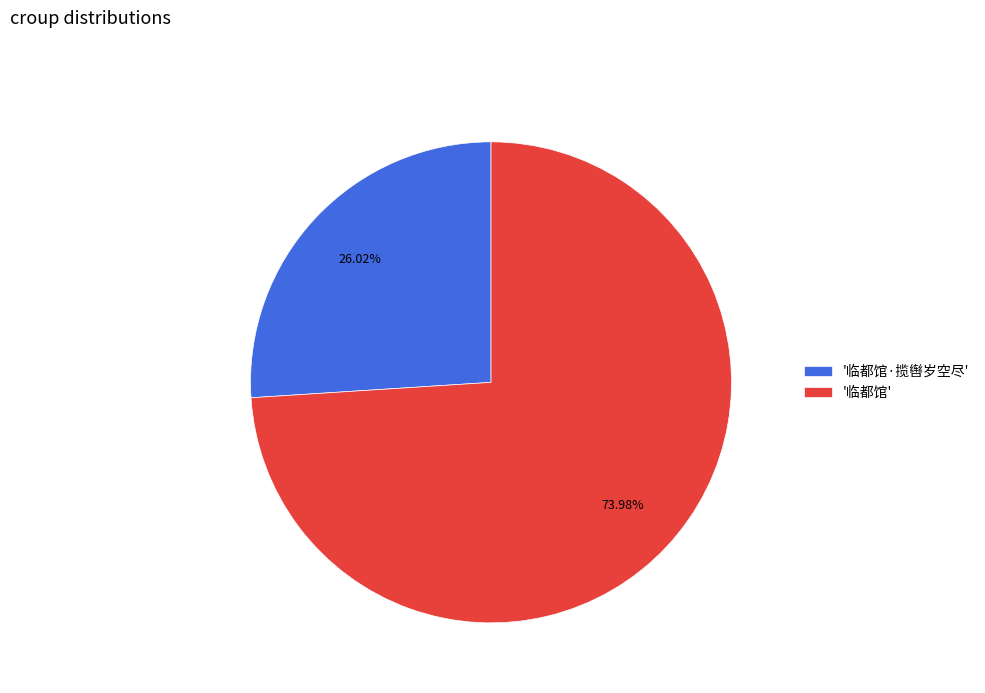

Does any single category account for the majority?

Yes